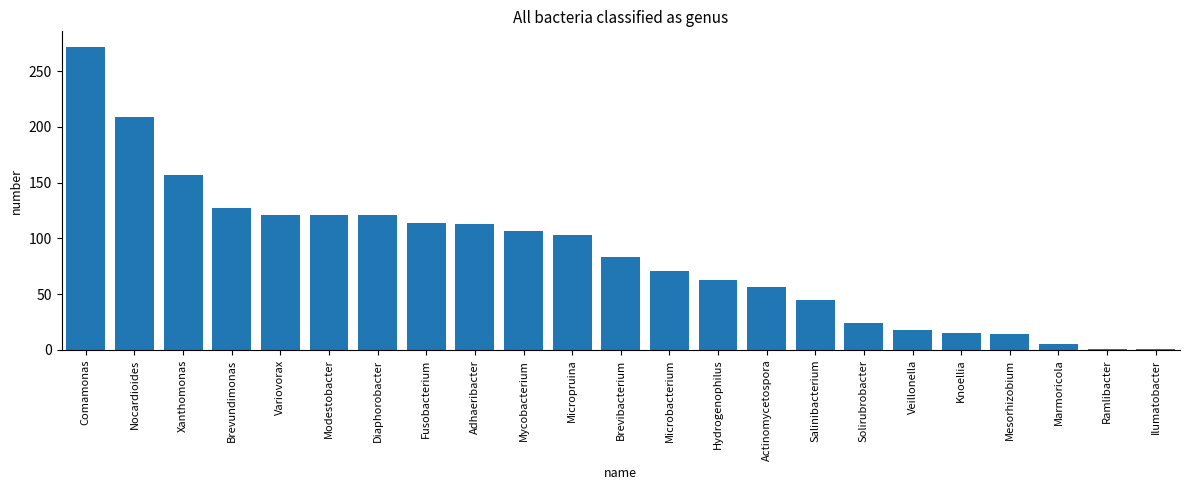

What is the value of the 19th bar from the left?

15